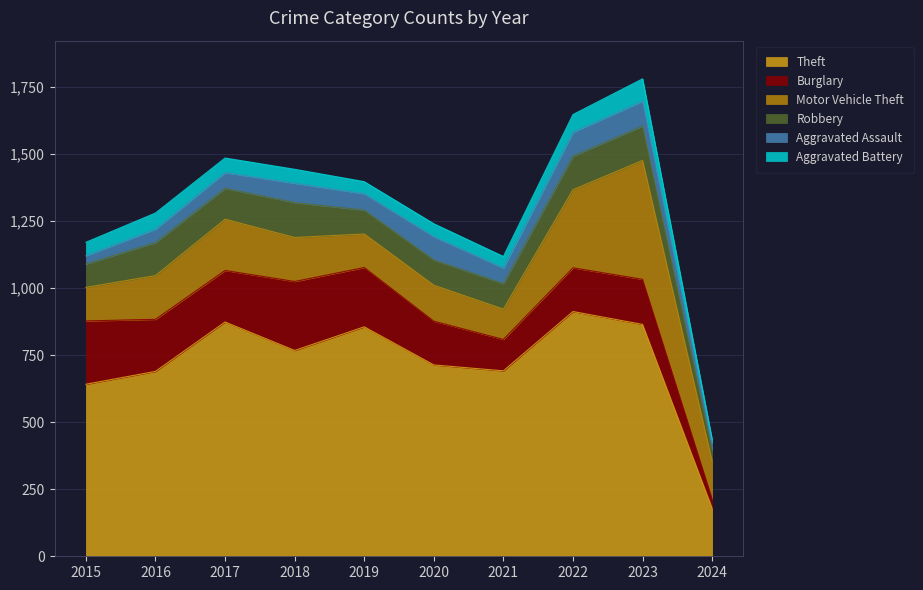

What is the total value across all series at 2022?

1646